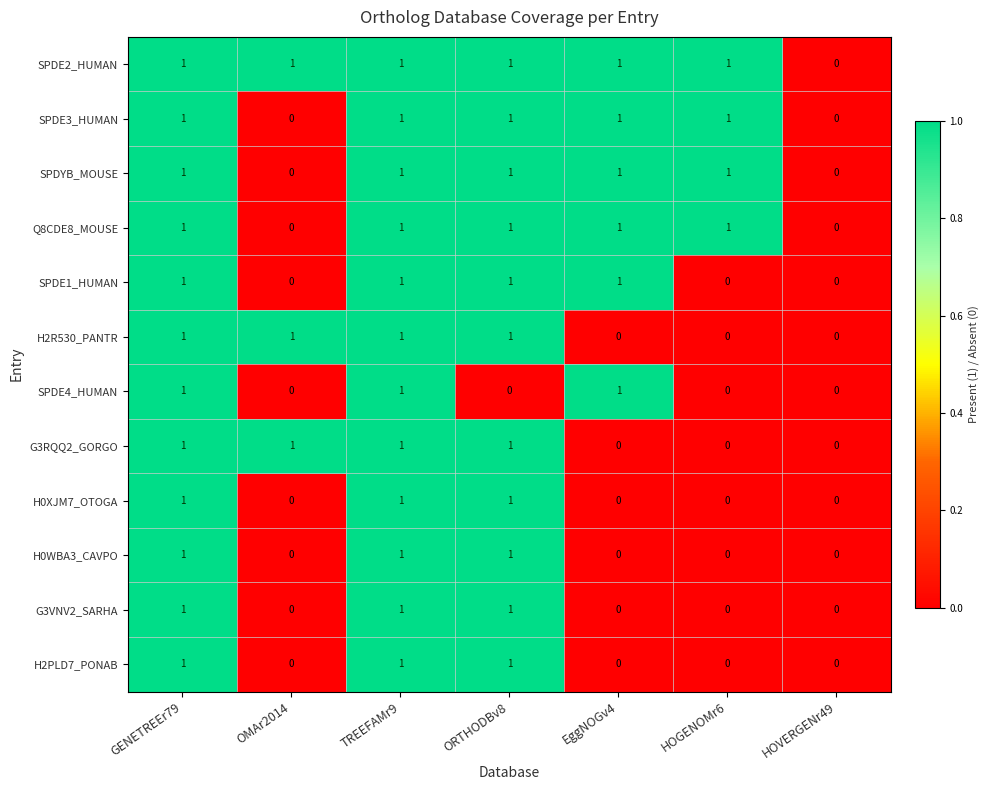

How many distinct data groups are displayed?

12